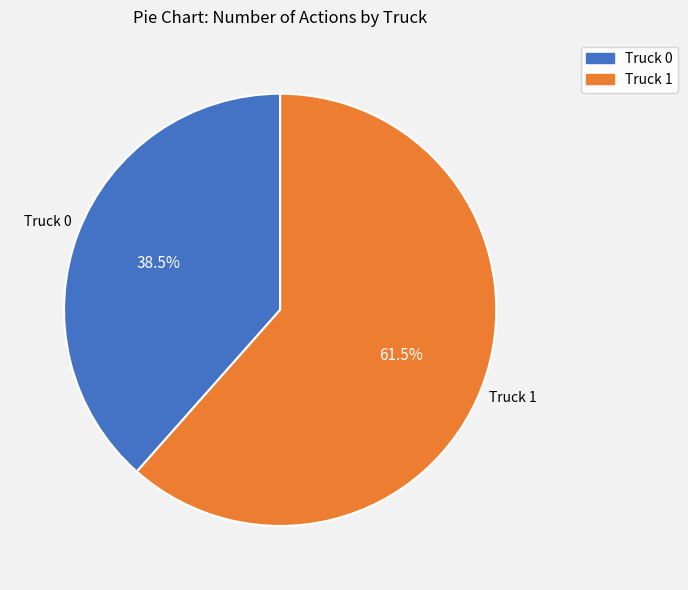

Rank the categories by value from lowest to highest.

Truck 0, Truck 1